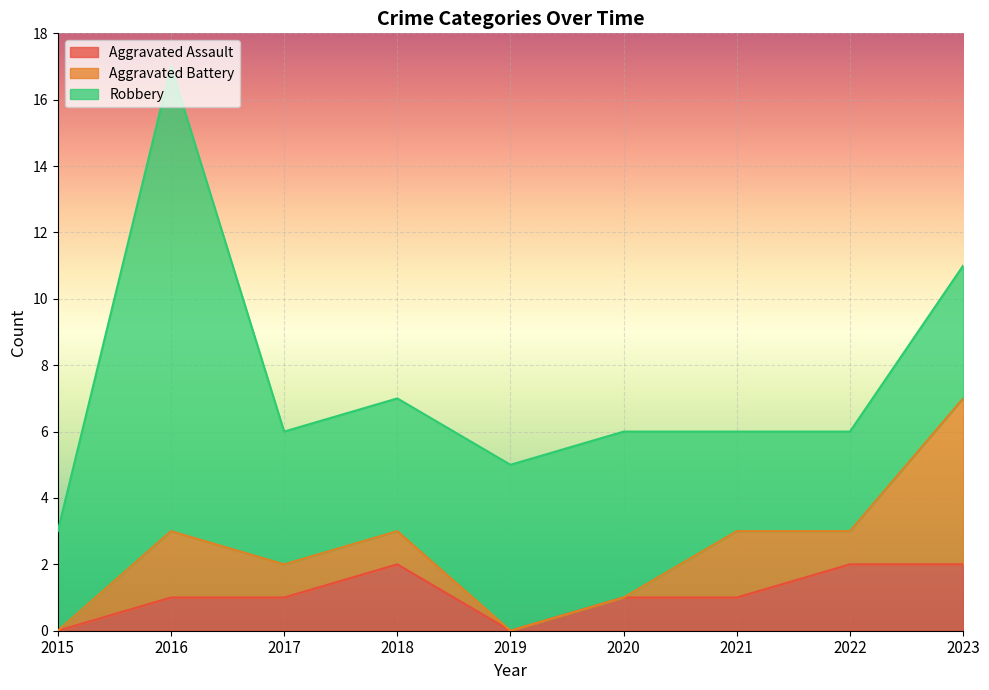

What is the total value across all series at 2017?

6